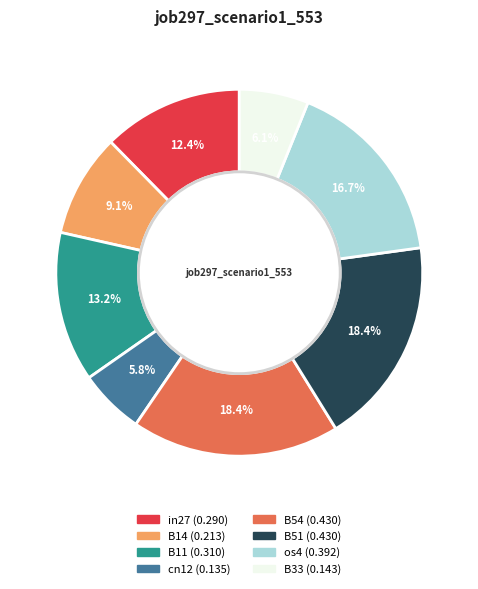

Is there a majority slice in this chart?

No